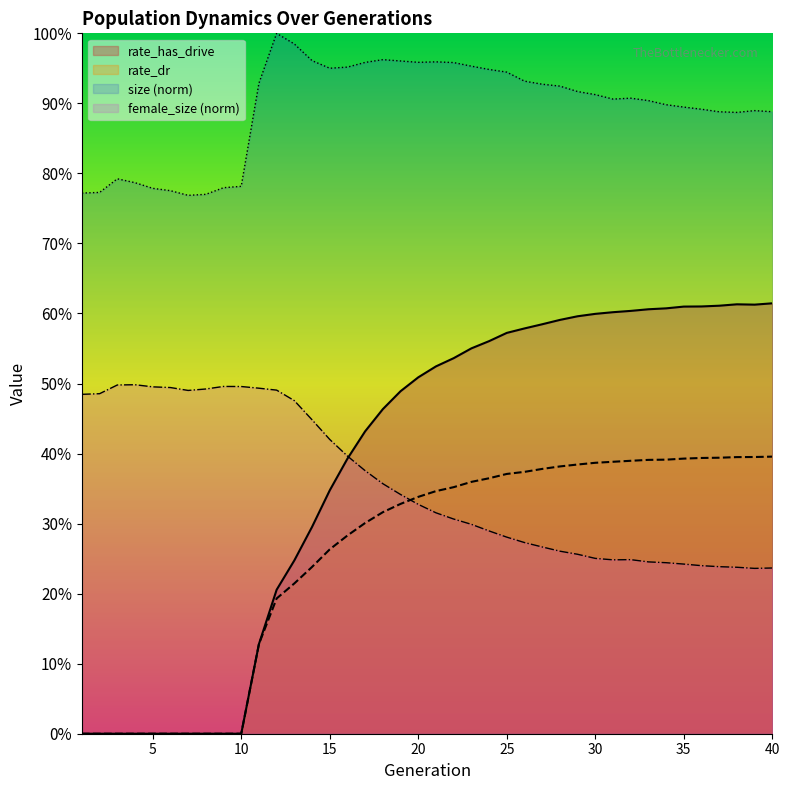

Is it true that rate_dr equals 0.0 at 10?

True